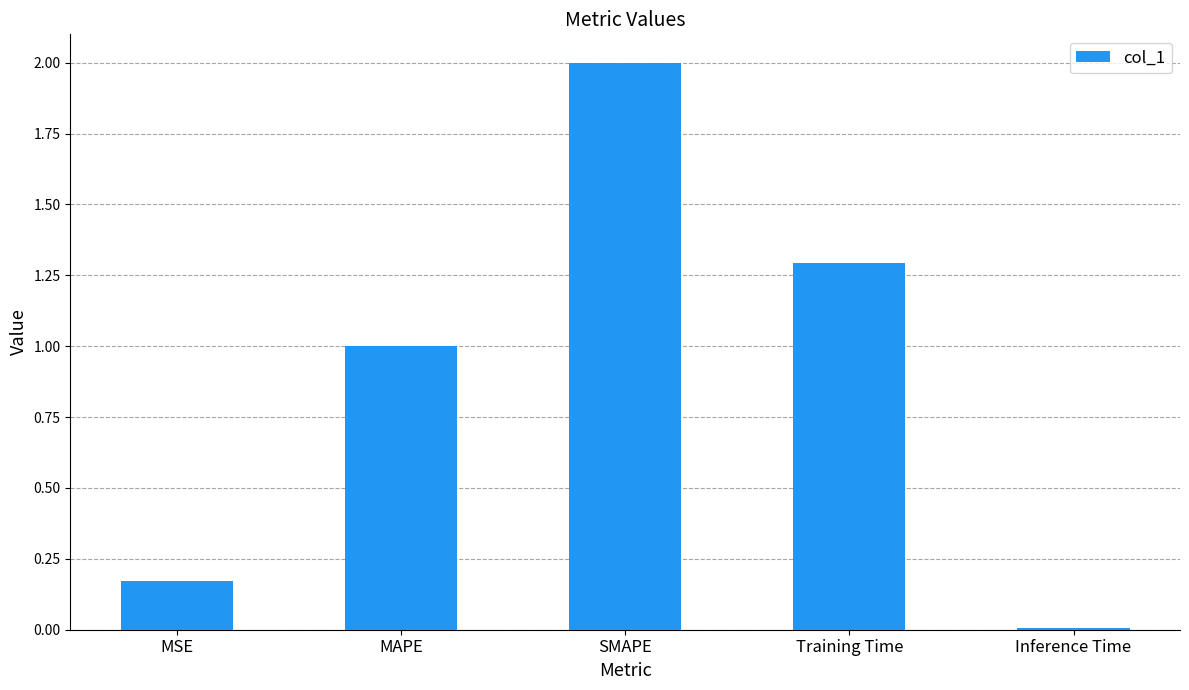

Where is the data nearest to the value 1?

MAPE